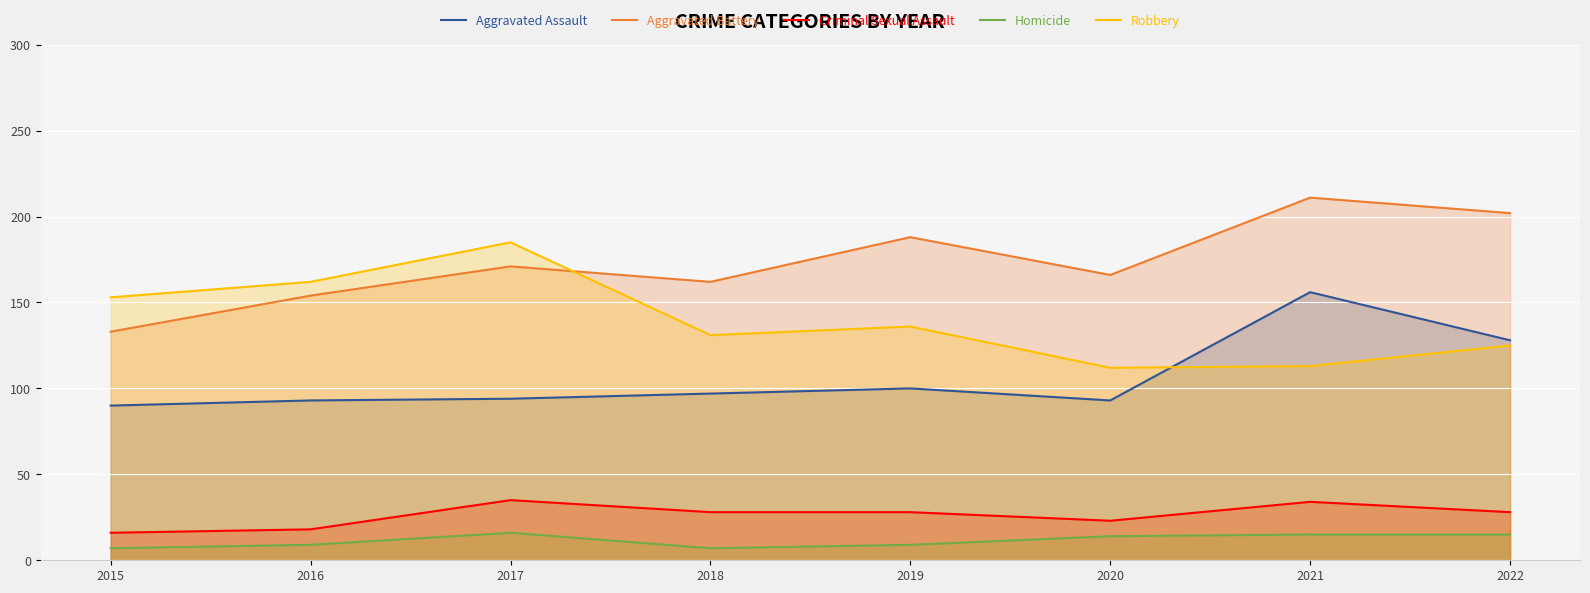

Is it true that Homicide equals 2 at 2018?

False